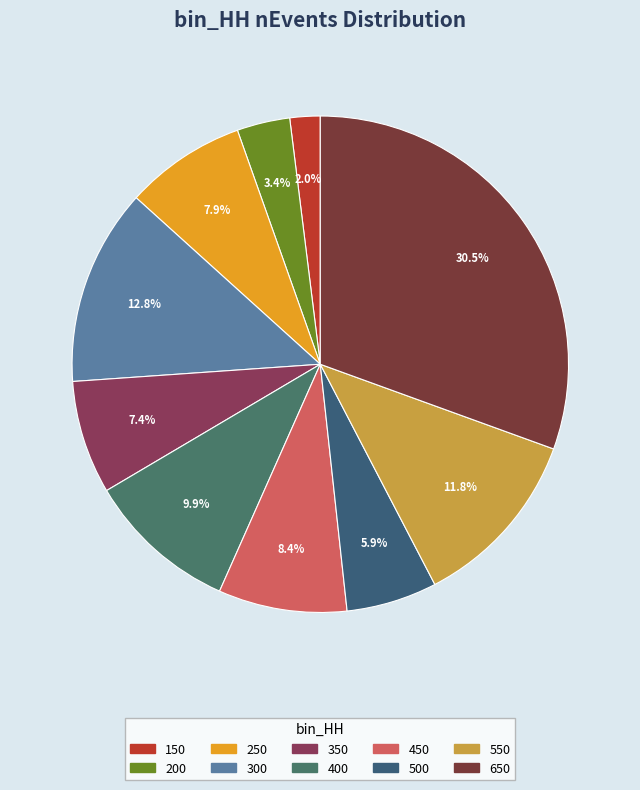

Is the sum of 300 and 350 greater than half?

No